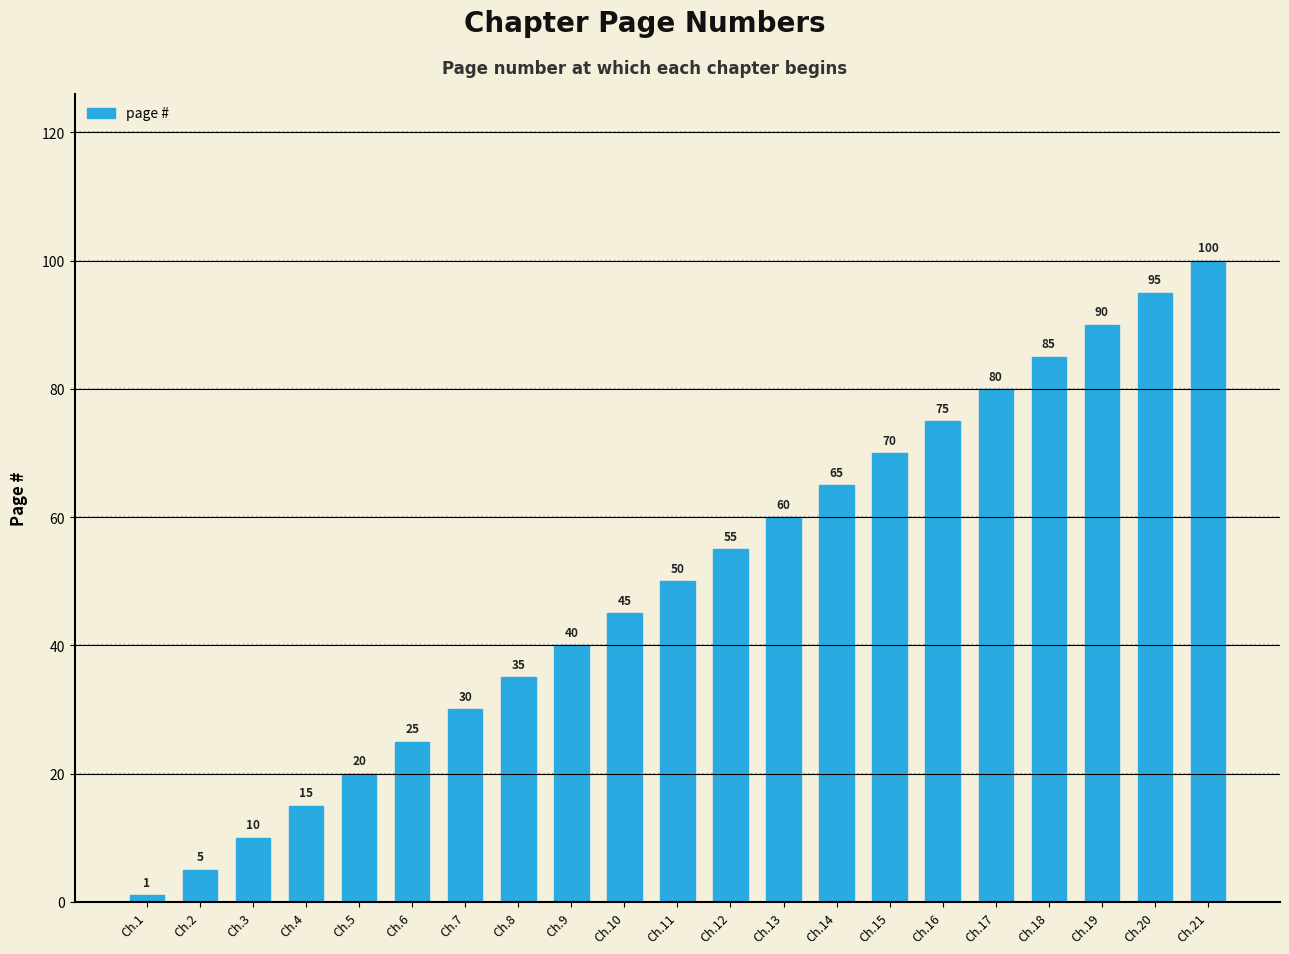

Reading left to right, list all the values displayed in this chart.

Ch.1=1	Ch.2=5	Ch.3=10	Ch.4=15	Ch.5=20	Ch.6=25	Ch.7=30	Ch.8=35	Ch.9=40	Ch.10=45	Ch.11=50	Ch.12=55	Ch.13=60	Ch.14=65	Ch.15=70	Ch.16=75	Ch.17=80	Ch.18=85	Ch.19=90	Ch.20=95	Ch.21=100